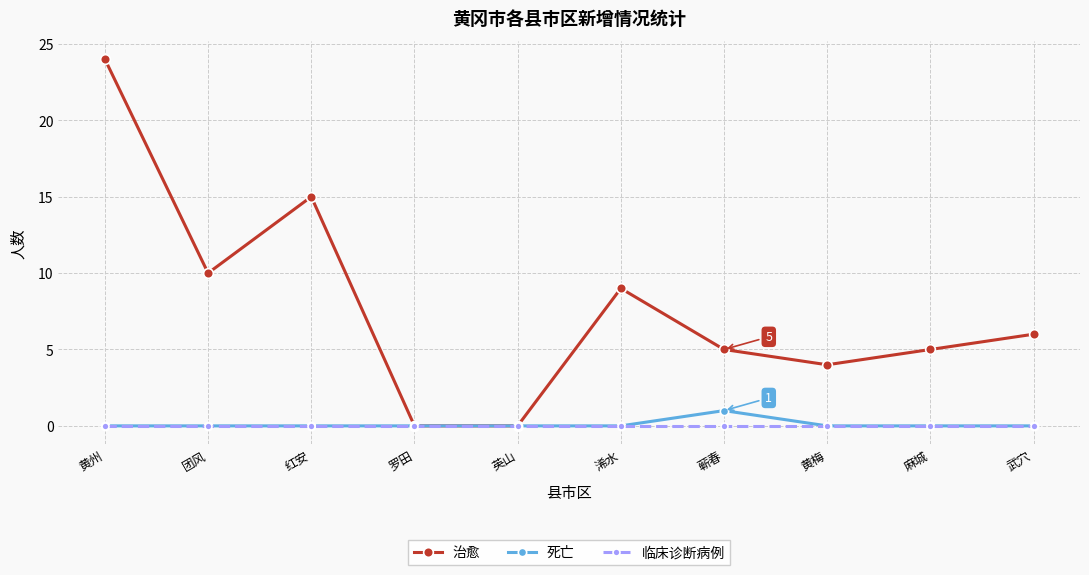

Rank the series by their maximum value, from highest to lowest.

治愈, 死亡, 临床诊断病例